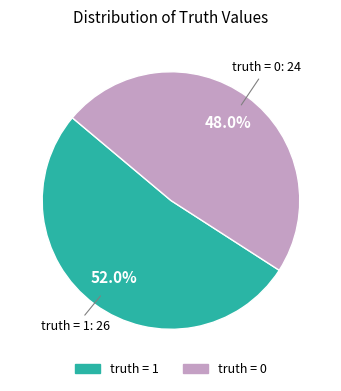

Is there any slice that represents more than half of the pie?

Yes